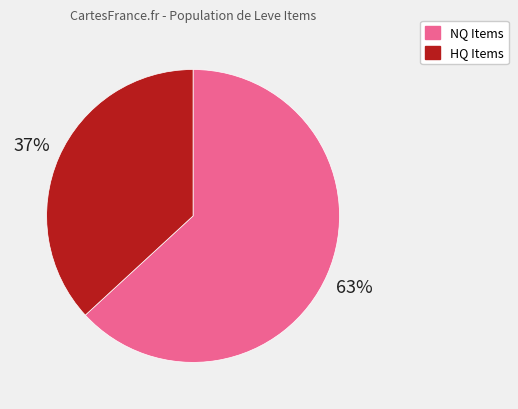

Combined, do NQ Items and HQ Items account for over 50%?

Yes